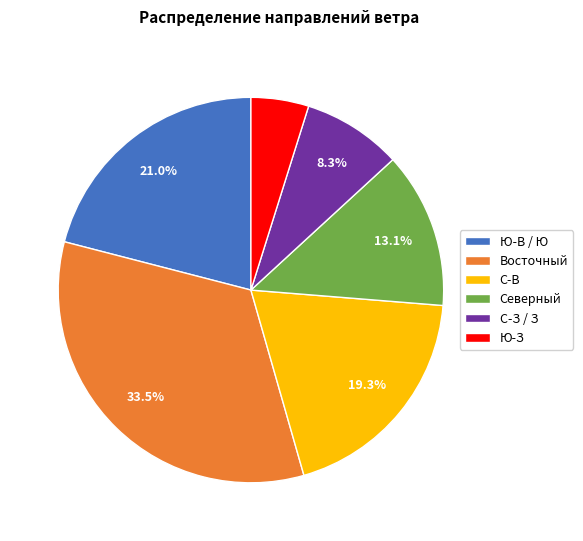

Which category has the smallest portion of the pie?

Ю-З